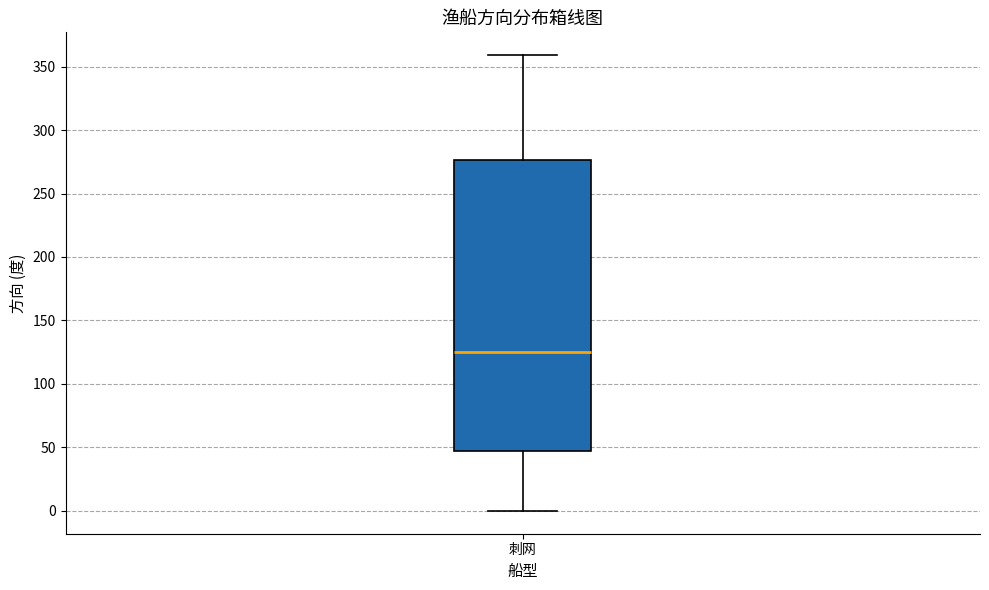

Where does the upper whisker of the box for 刺网 end on the y-axis? The values are not printed on the chart, so give them approximately, as read against the axis.

360